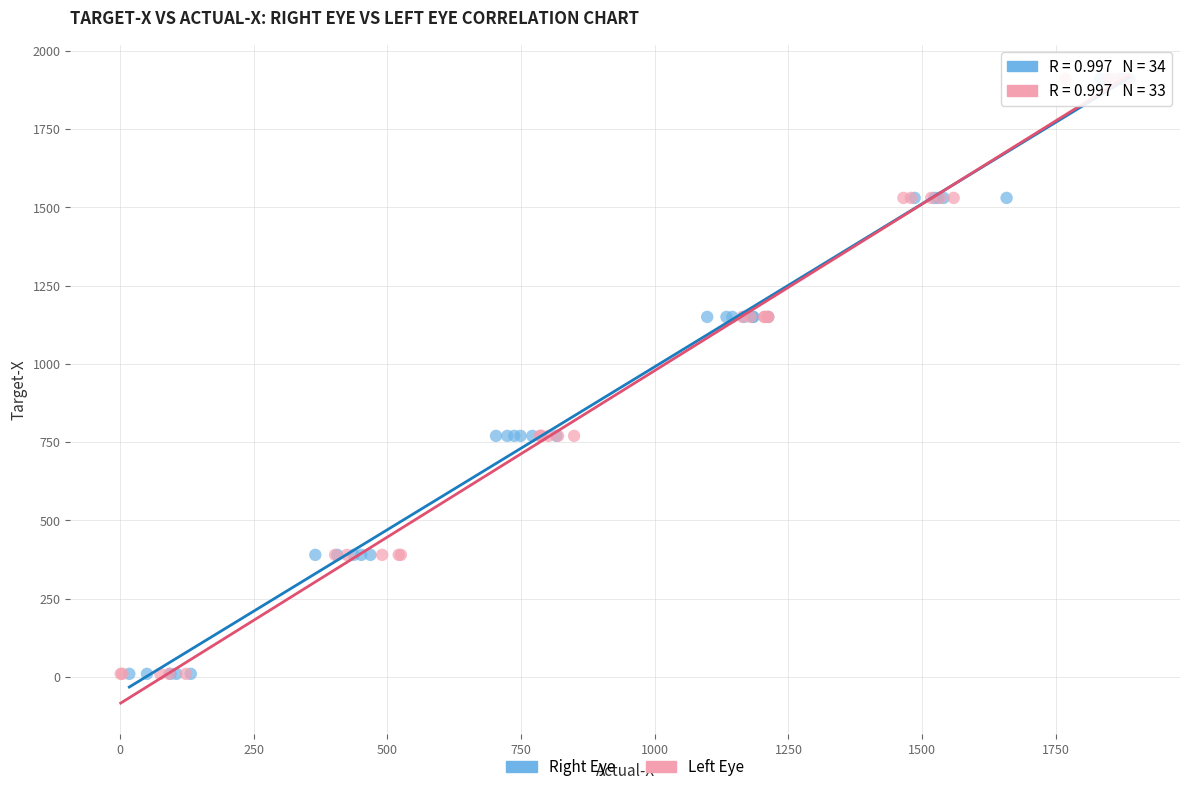

What are all the series names shown in the legend?

Right Eye, Left Eye